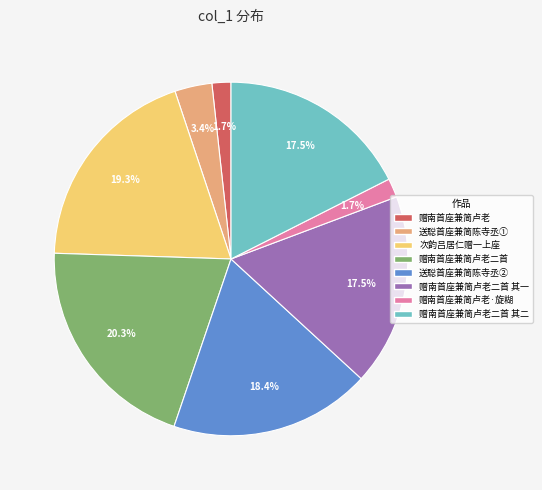

Does any single category account for the majority?

No